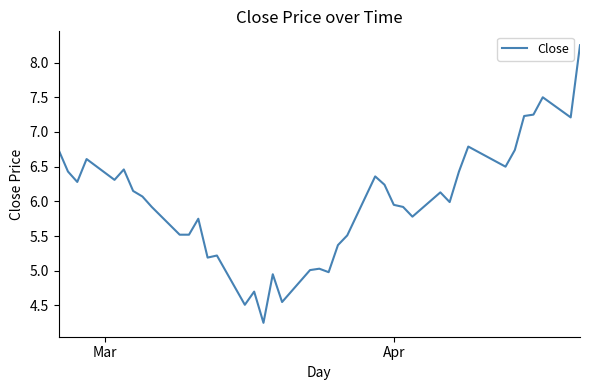

What is the difference between the maximum and minimum values?

4.0